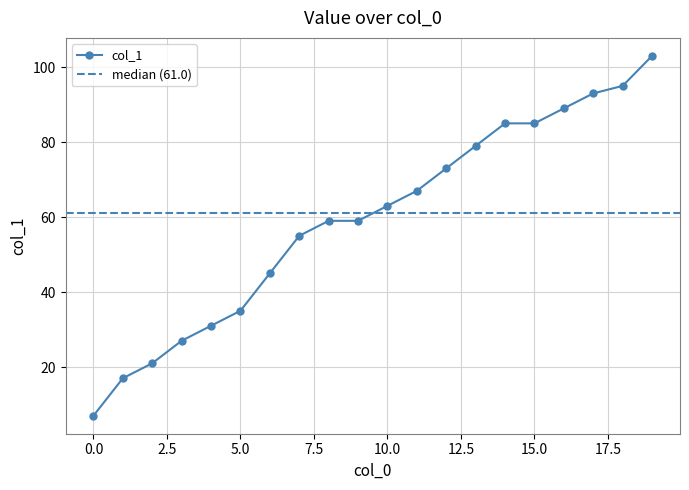

What is the sum of all values?

1188